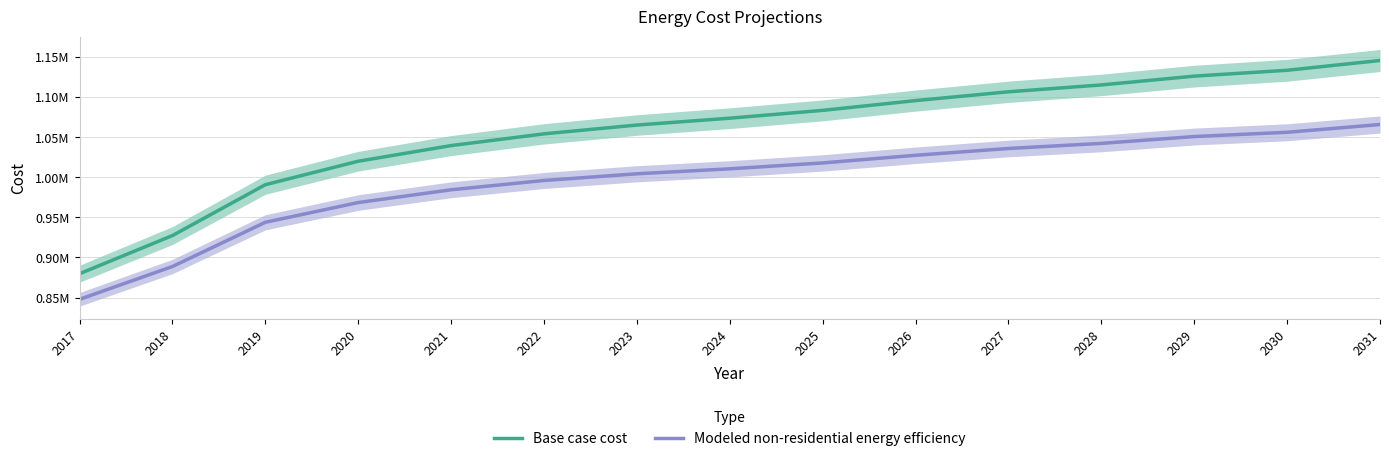

List the series in order of their overall mean, lowest first.

Modeled non-residential energy efficiency, Base case cost